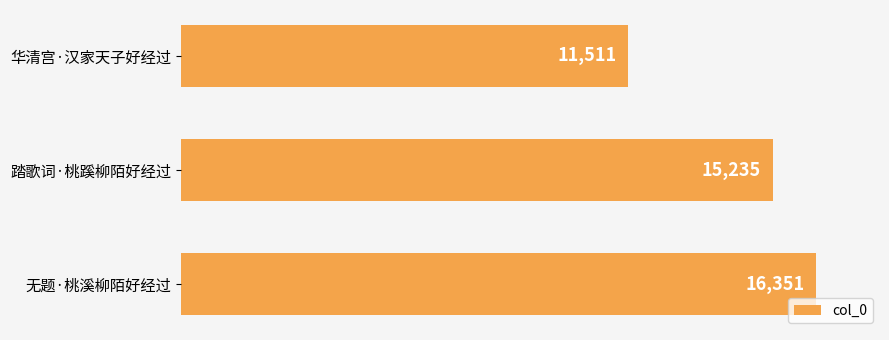

How many data points does each series have?

3